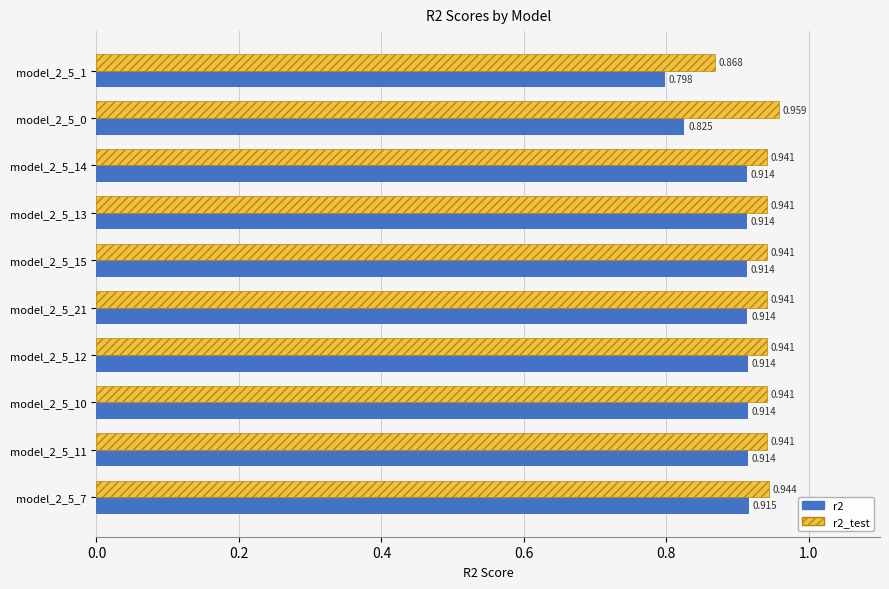

Is the value of r2 at model_2_5_1 greater than the value of r2_test at model_2_5_12?

No